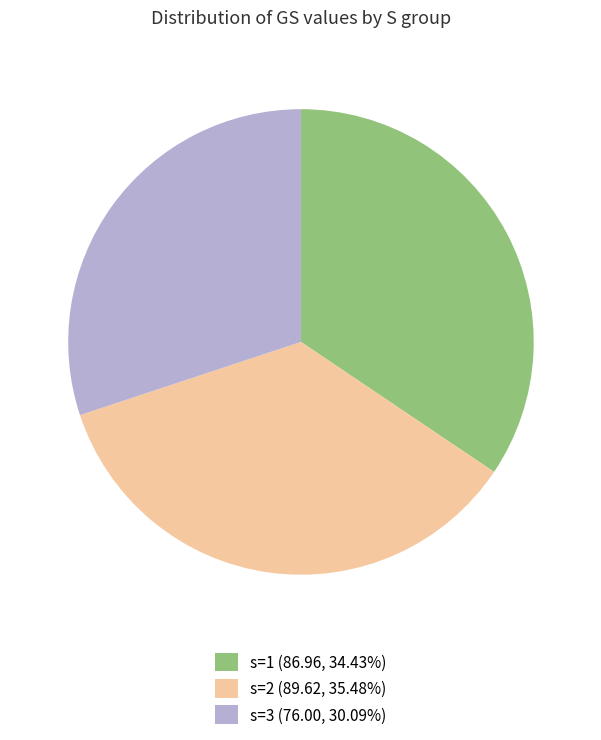

Does any single category account for the majority?

No